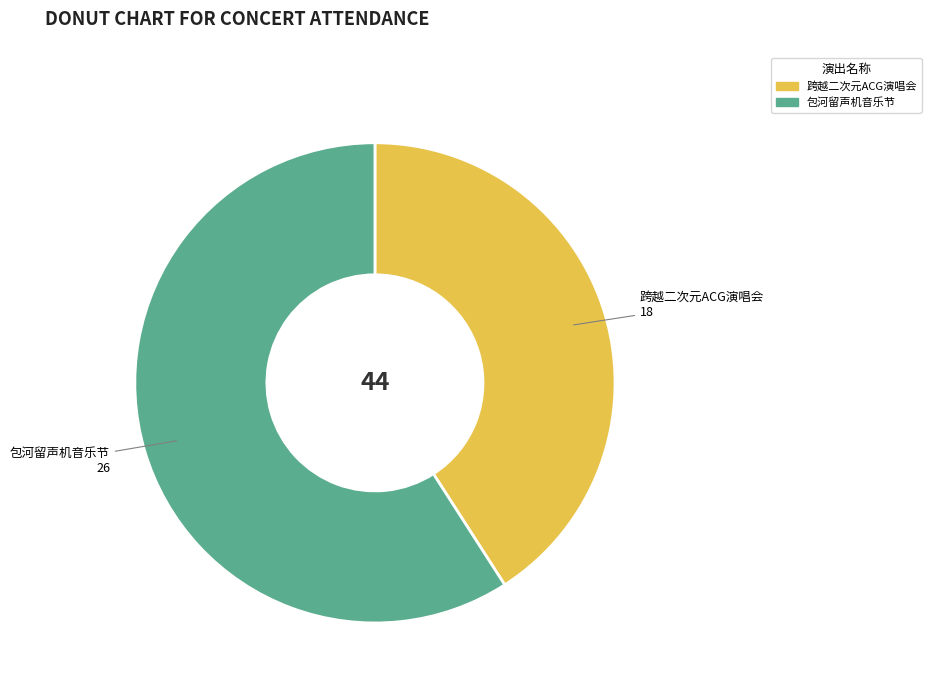

Is there a majority slice in this chart?

Yes